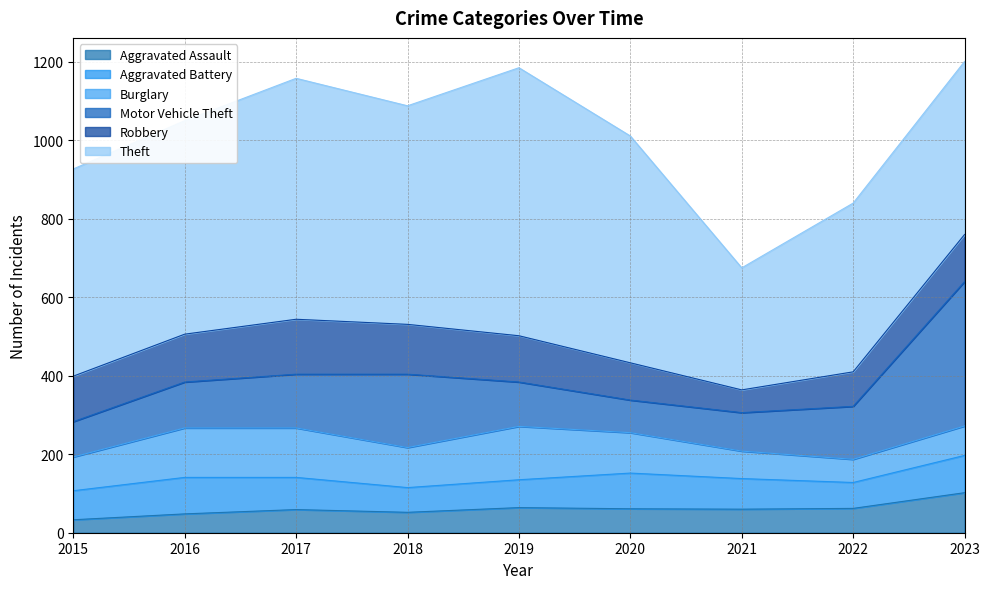

What is the sum of all Aggravated Battery values?

713